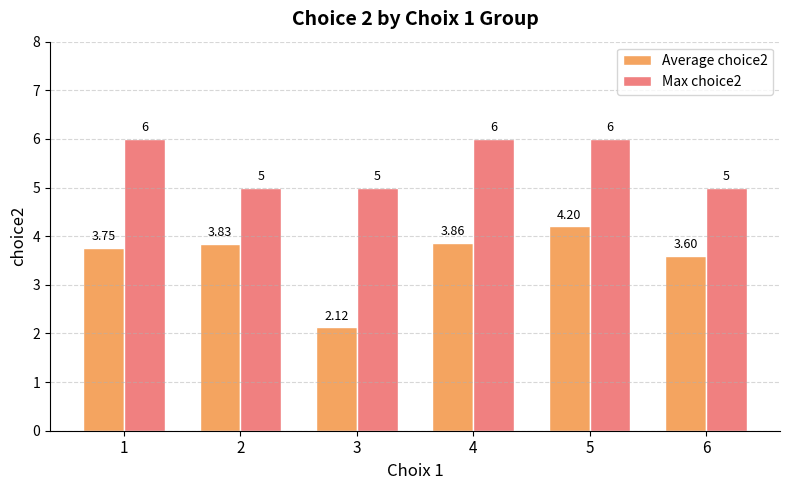

What is the difference between the maximum and minimum values in the Max choice2 series?

1.0